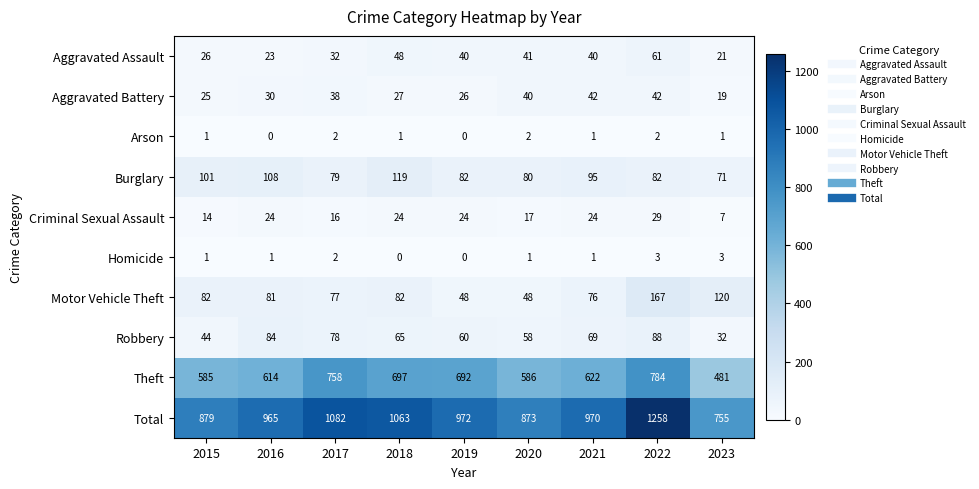

Rank the series at 2023 from highest to lowest value.

Total, Theft, Motor Vehicle Theft, Burglary, Robbery, Aggravated Assault, Aggravated Battery, Criminal Sexual Assault, Homicide, Arson